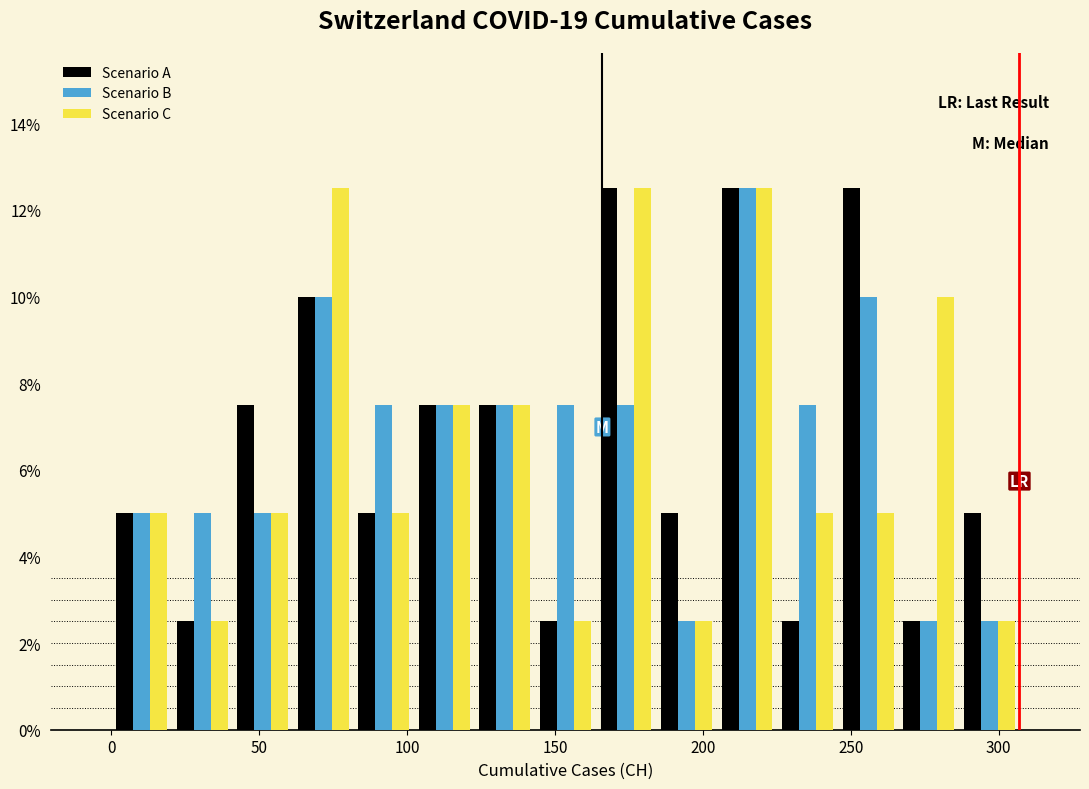

In the Scenario B series, which range on the x-axis has the tallest bar?

205 to 225